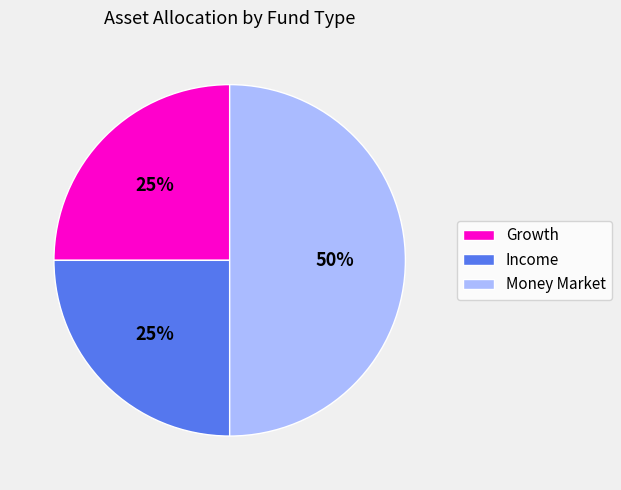

What is the largest slice in the pie chart?

Money Market